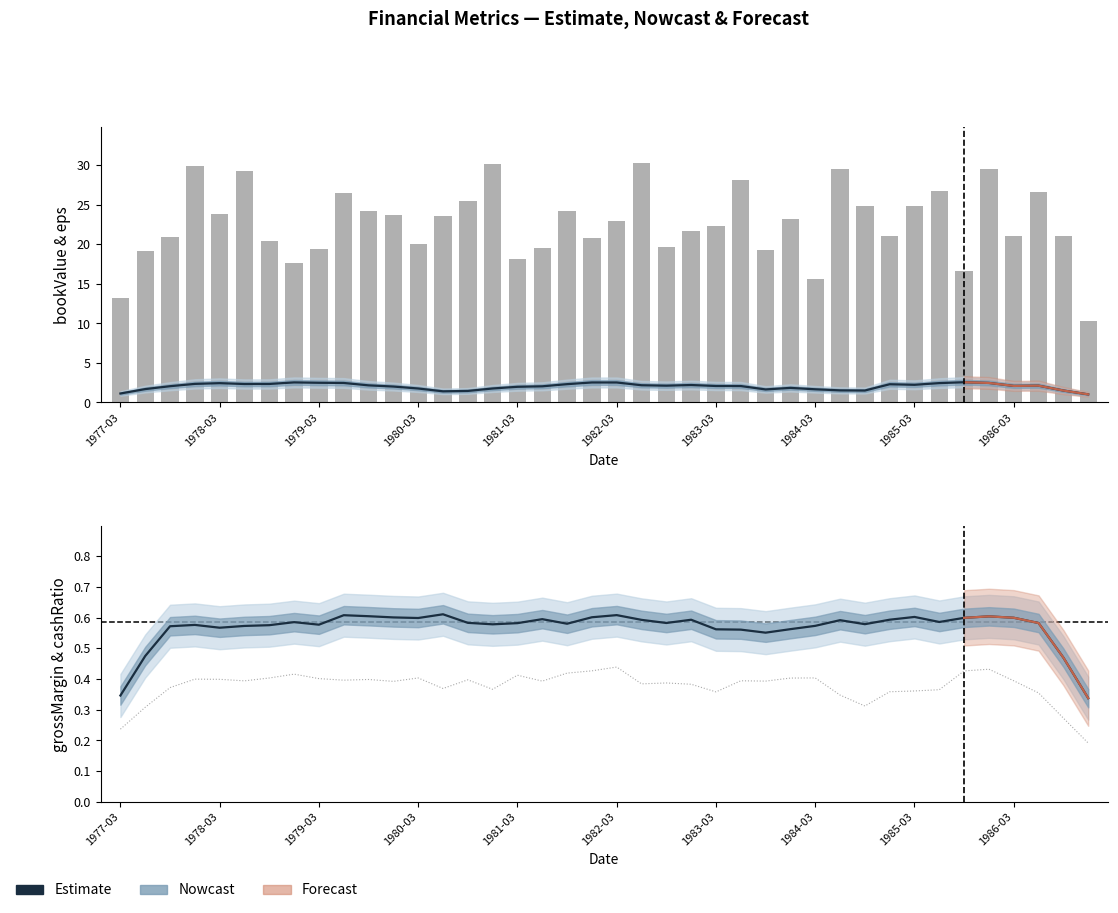

Are the bars grouped side by side (vs. stacked)?

Yes